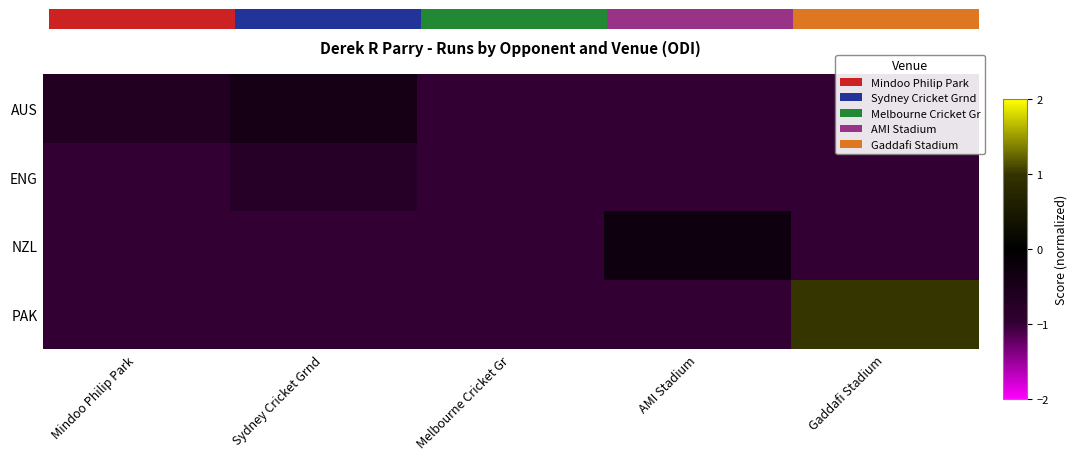

What is the average value of the ENG series?

-0.9